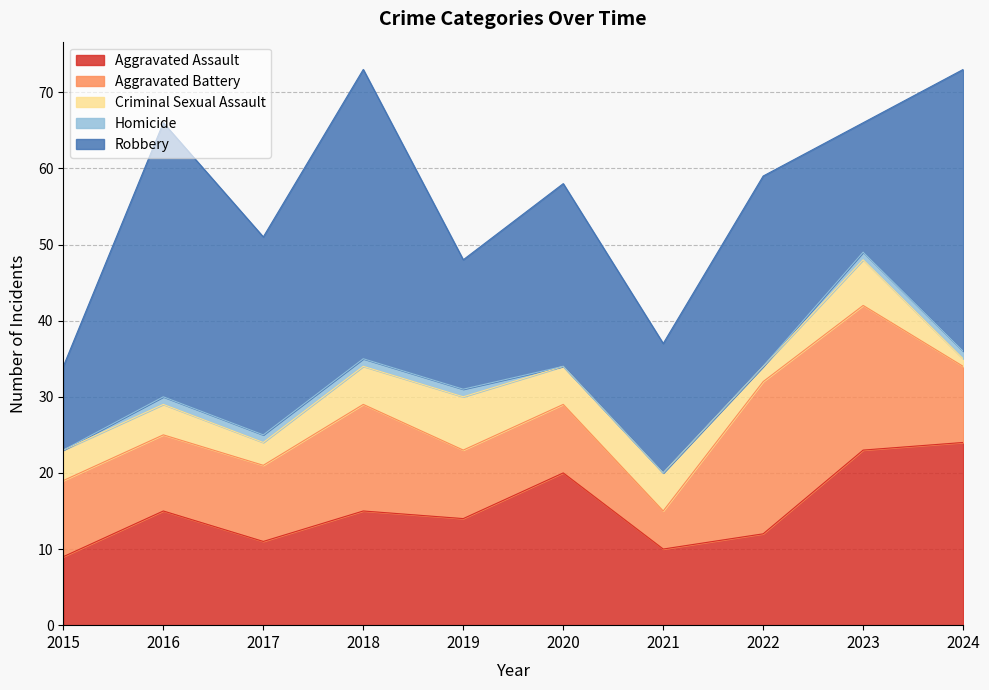

What is the spread (max minus min) of values at 2017?

25